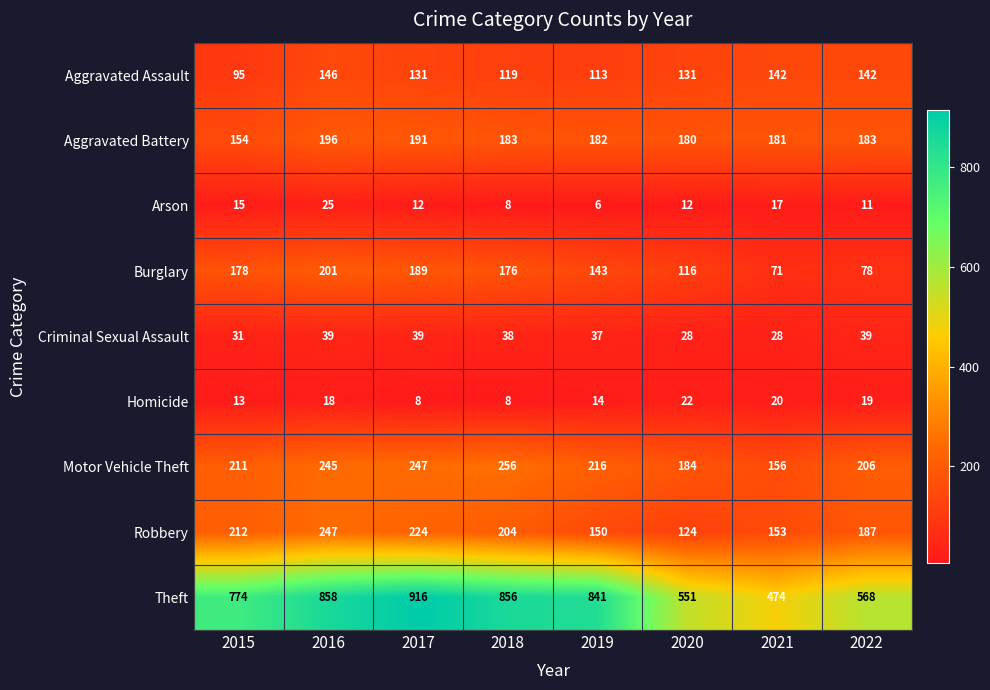

What is the difference between the maximum and minimum values in the Theft series?

442